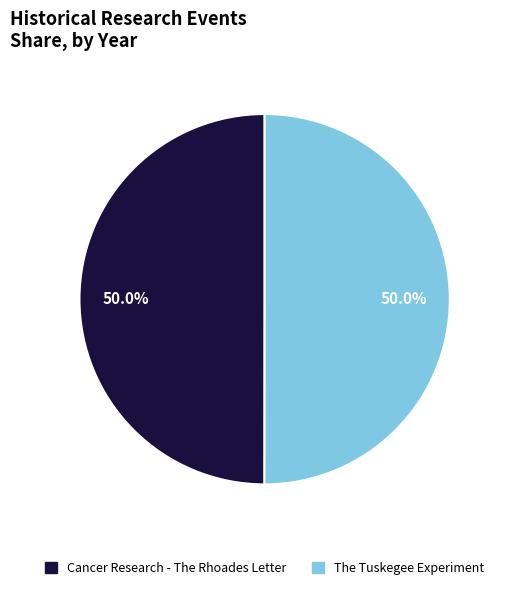

Is it true that Cancer Research - The Rhoades Letter is 45% of the pie?

False